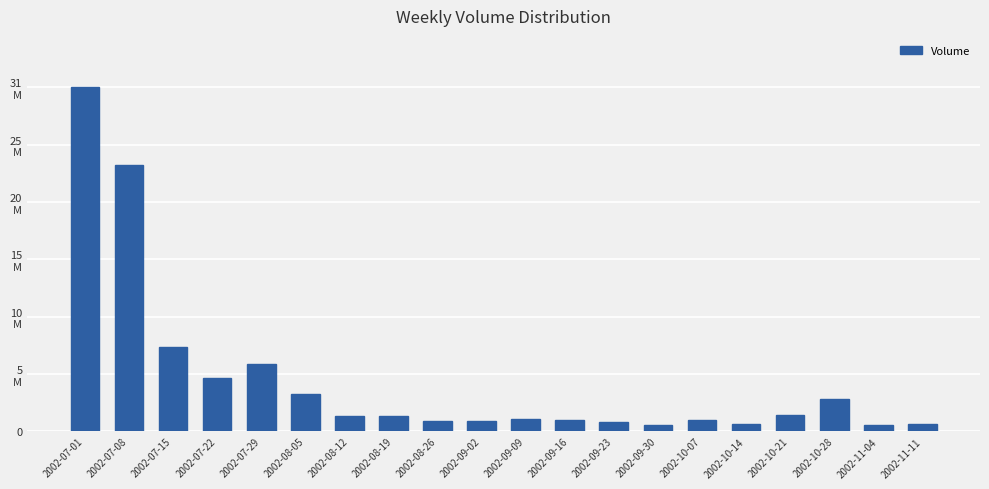

Does the chart contain any negative values?

No